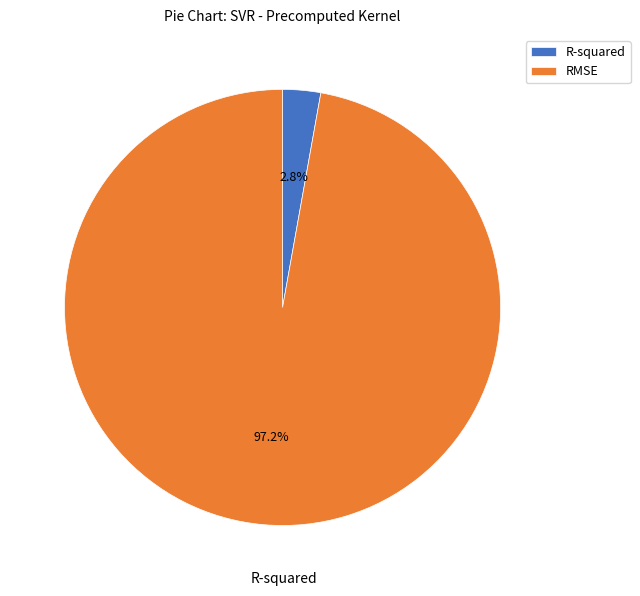

How many slices are in this pie chart?

2